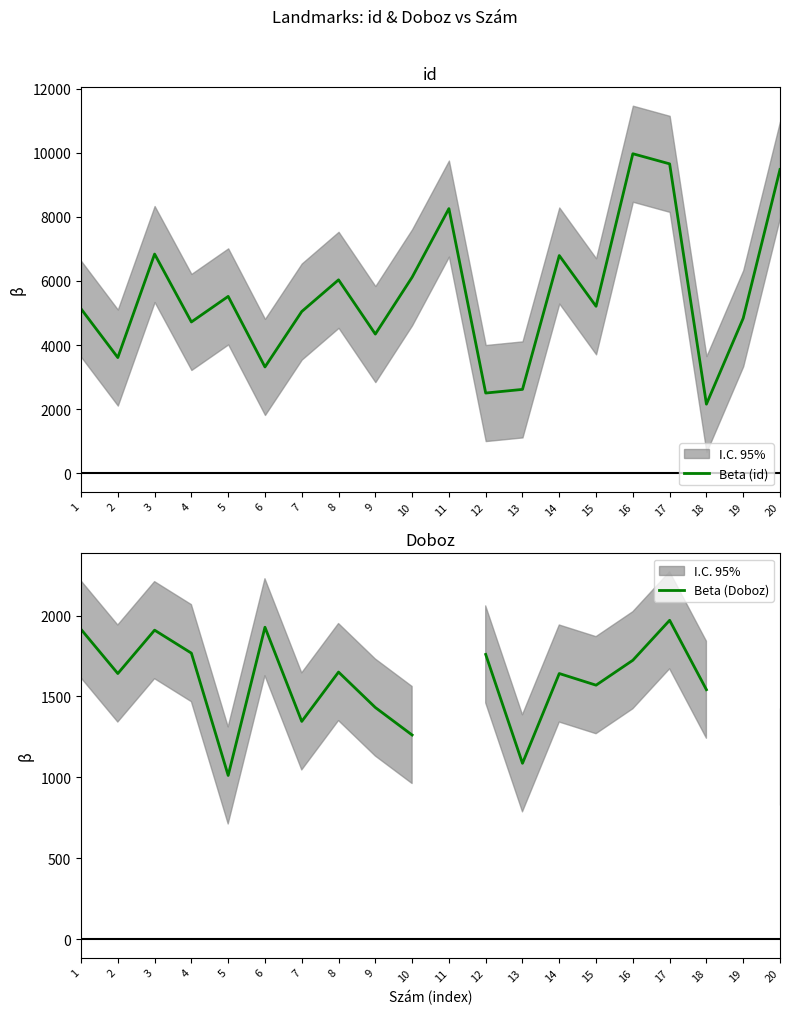

Where is Beta (id) nearest to the value 6064?

8